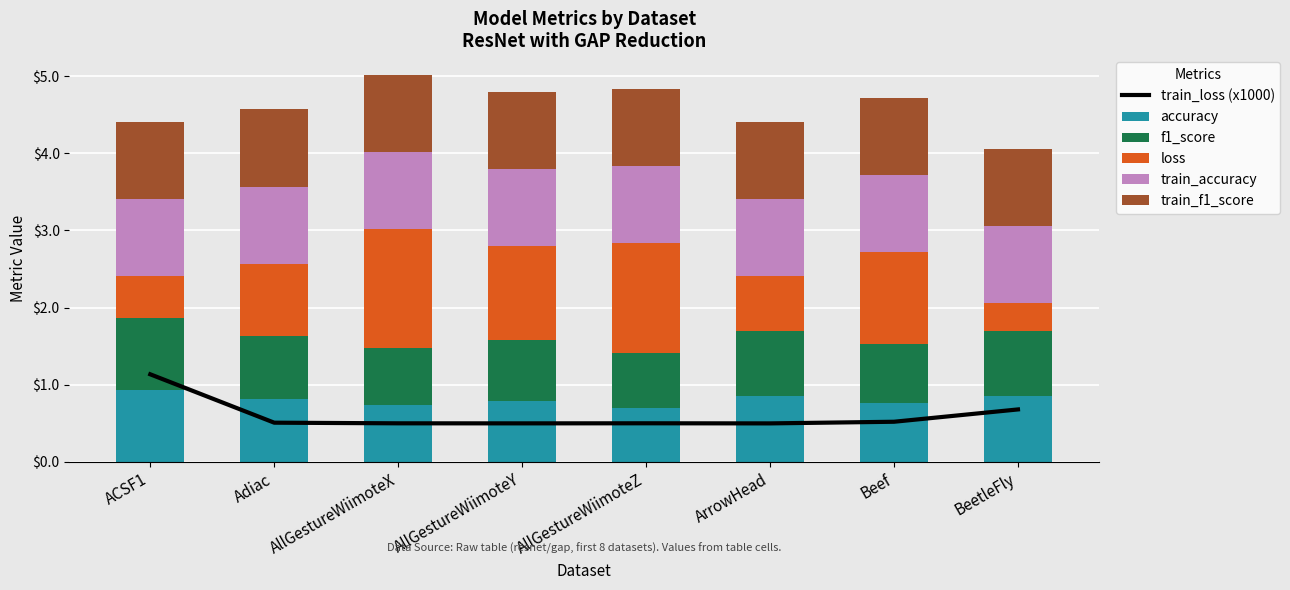

The train_accuracy series shows 1.0 at Beef. True or false?

True